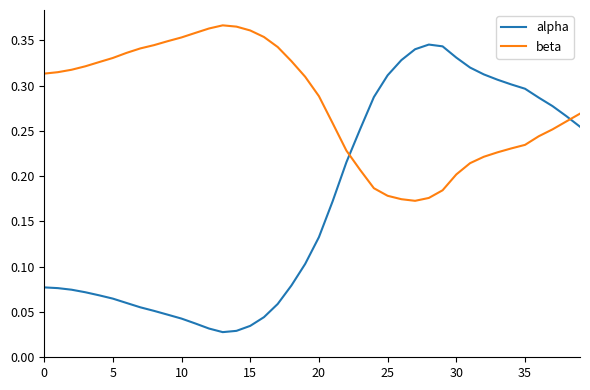

True or false: alpha and beta cross at least once.

True